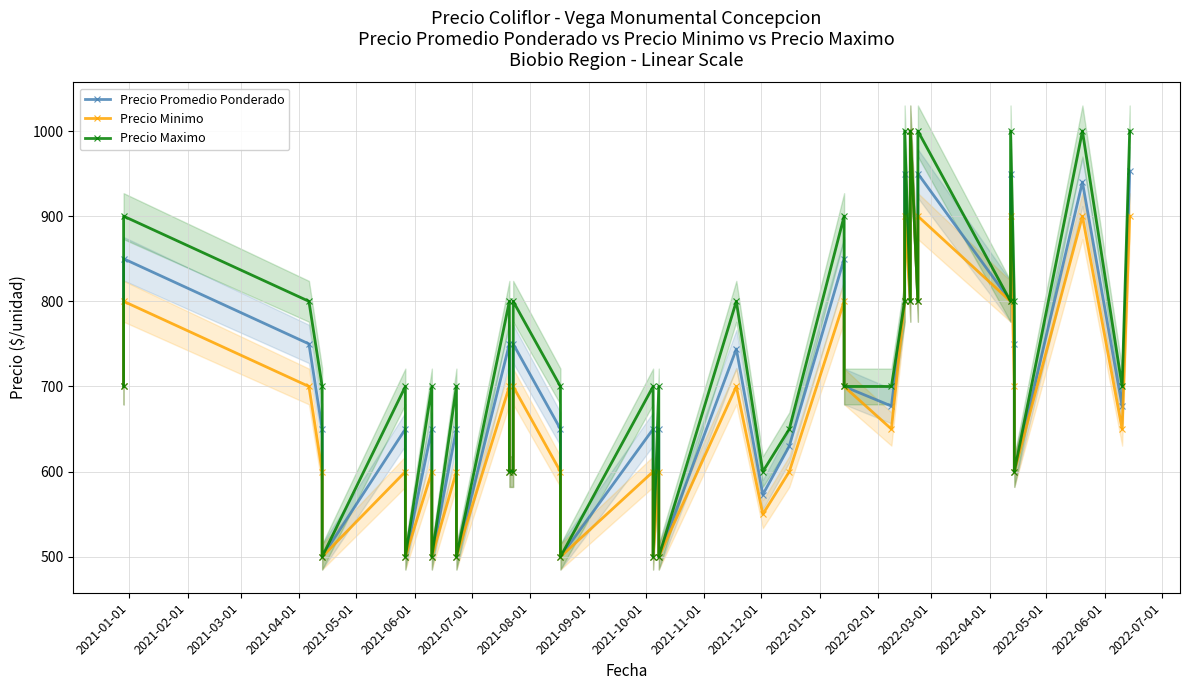

In Precio Promedio Ponderado, how many points are lower than both neighbors (excluding endpoints)?

14